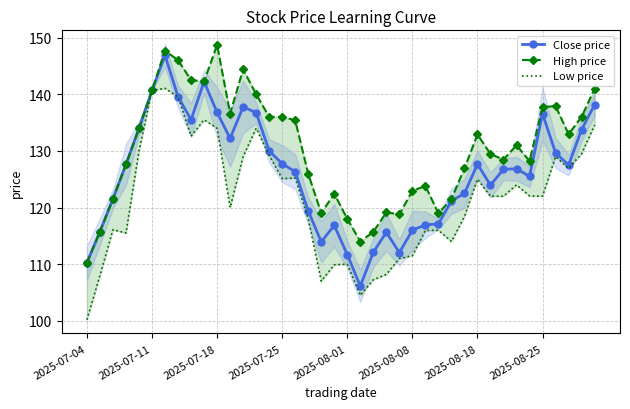

What is the spread (max minus min) of values at 14?

6.8